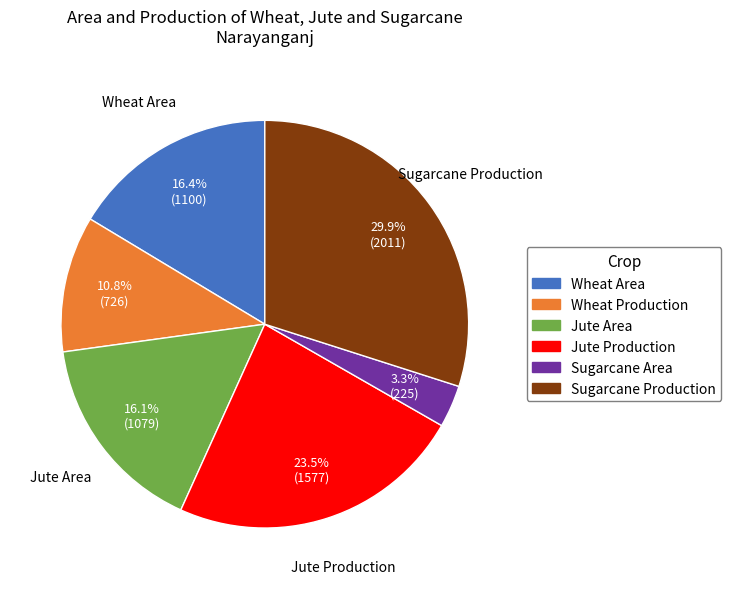

What is the ratio of the value at Sugarcane Production to the value at Jute Production?

1.3